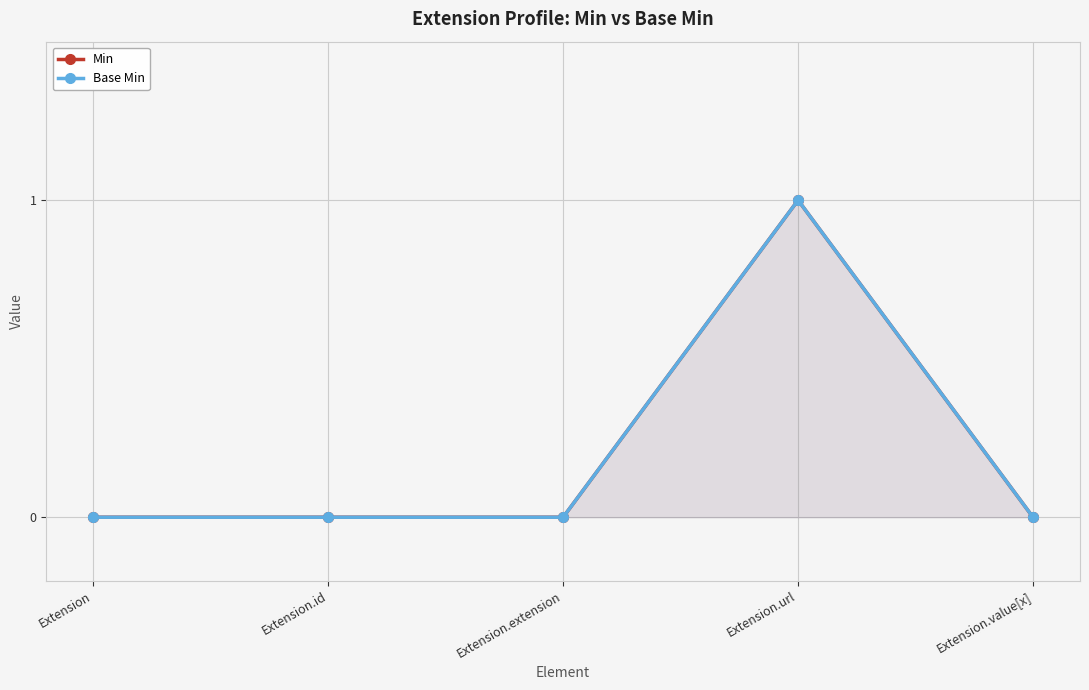

How many interior local peaks does the Base Min series have?

1